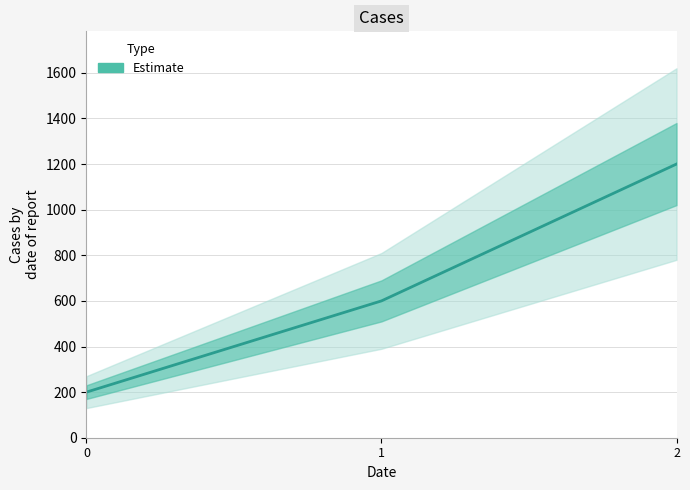

Between 0 and 1, which is larger?

1